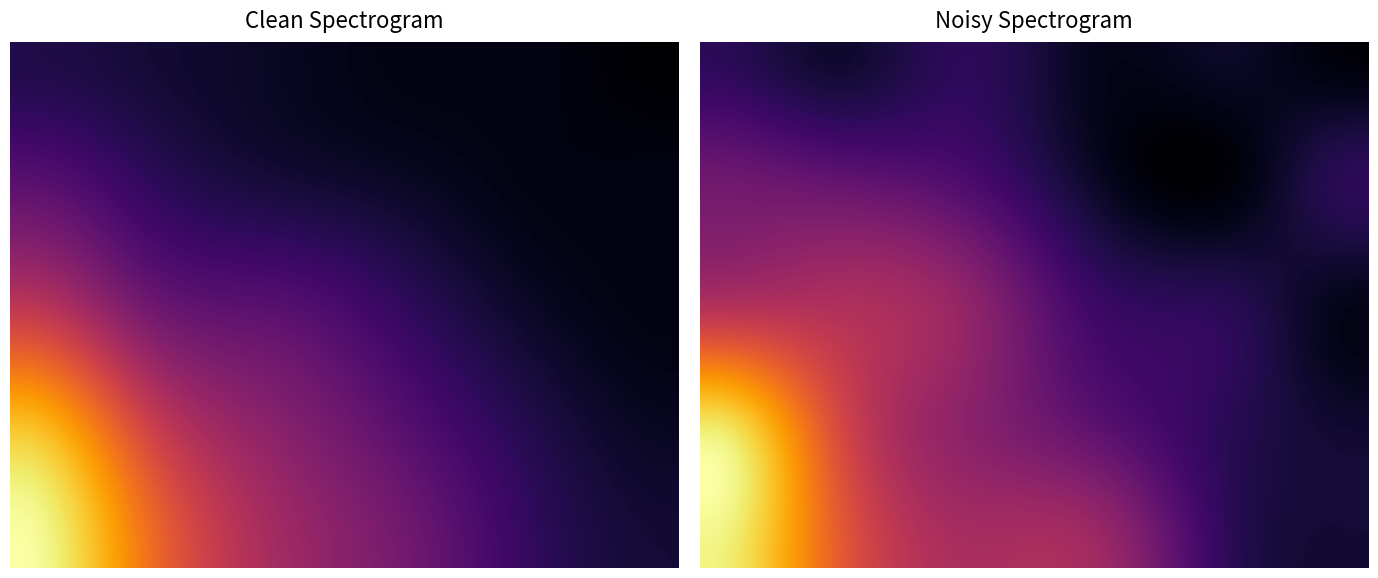

What is the average value of the i8 series?

12